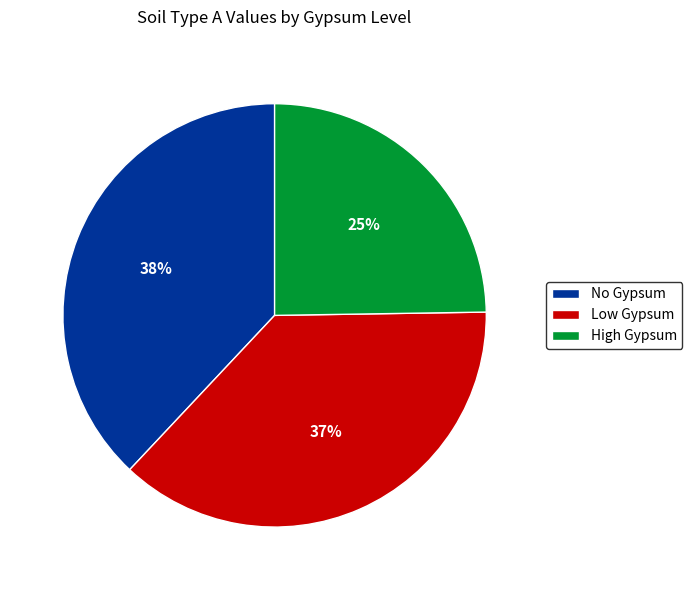

Which category has the smallest portion of the pie?

High Gypsum